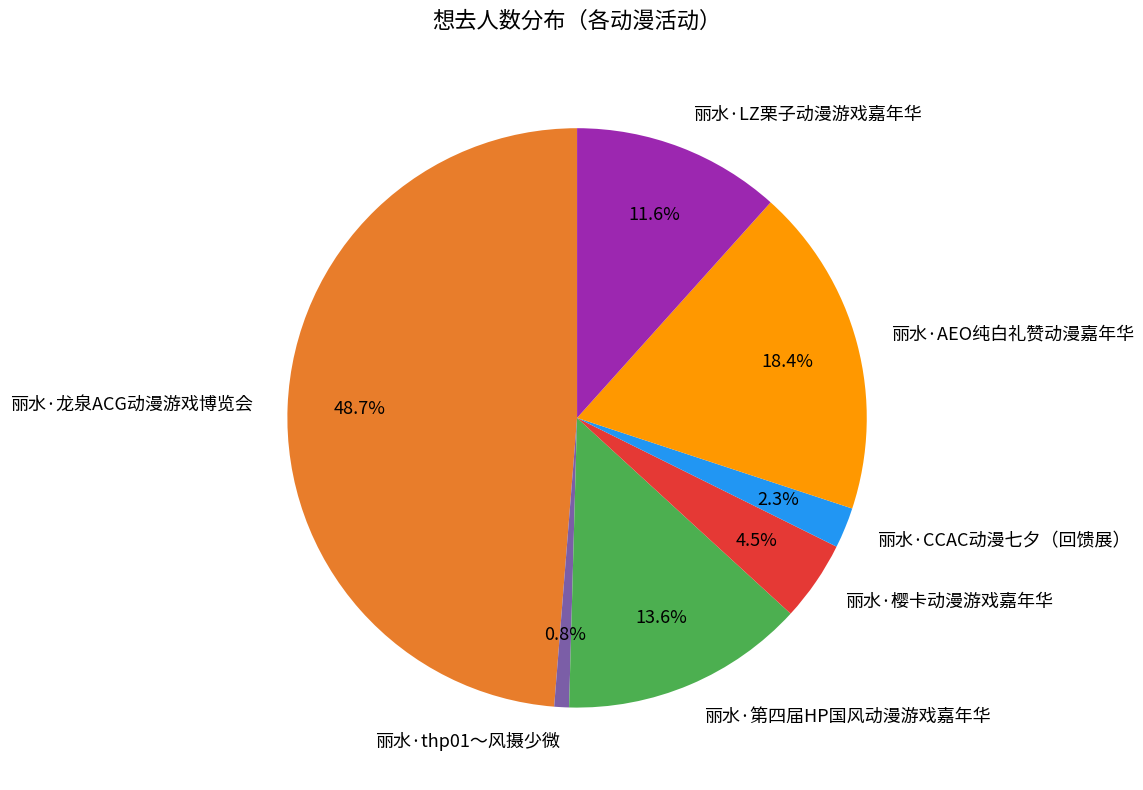

Between 丽水·樱卡动漫游戏嘉年华 and 丽水·AEO纯白礼赞动漫嘉年华, which is larger?

丽水·AEO纯白礼赞动漫嘉年华